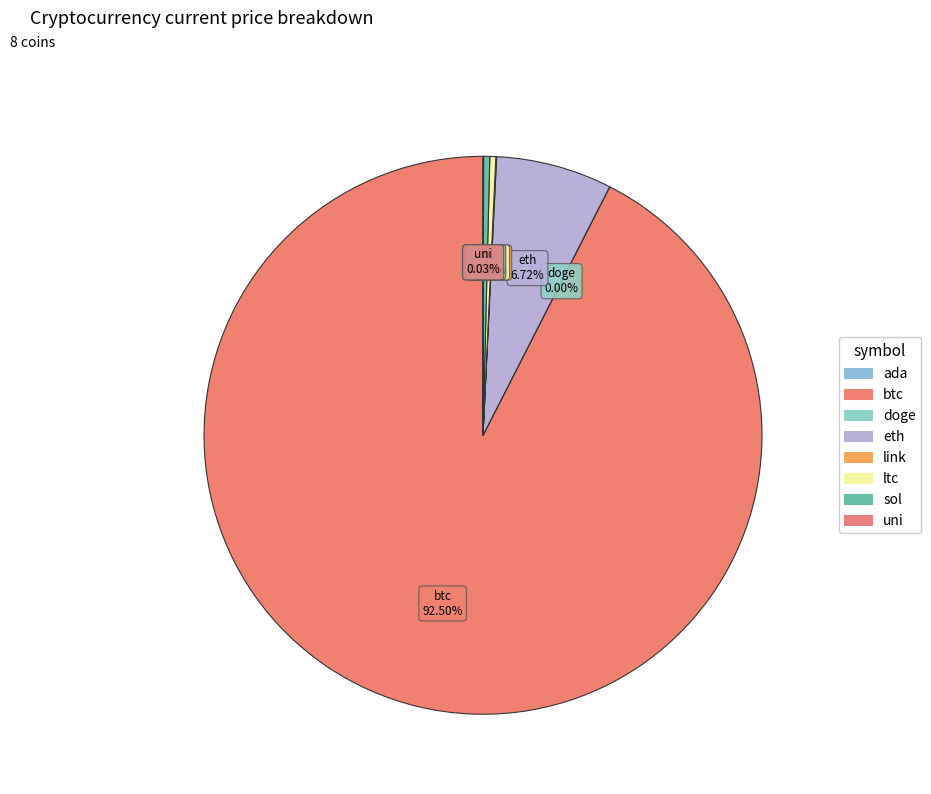

To the nearest percent, what portion does btc represent?

92%